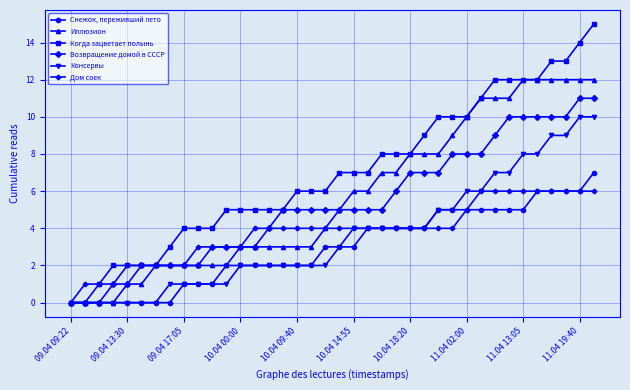

Which series has the largest total across all categories?

Когда зацветает полынь